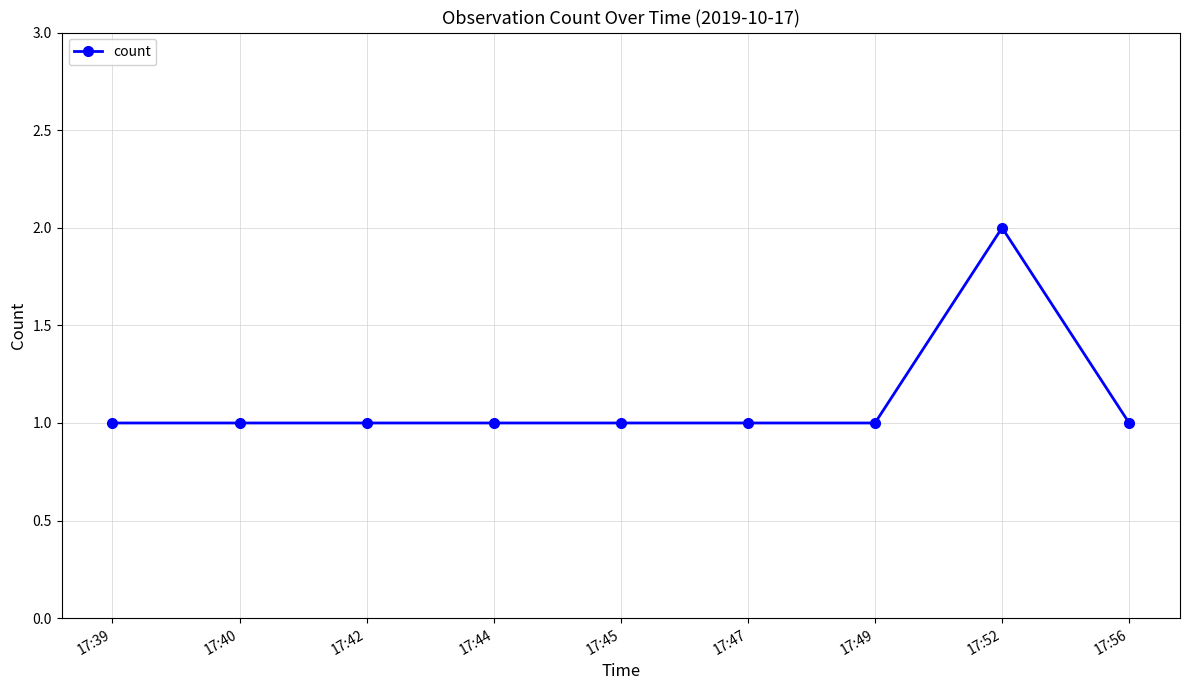

Is it true that the value at 17:47 is 1?

True